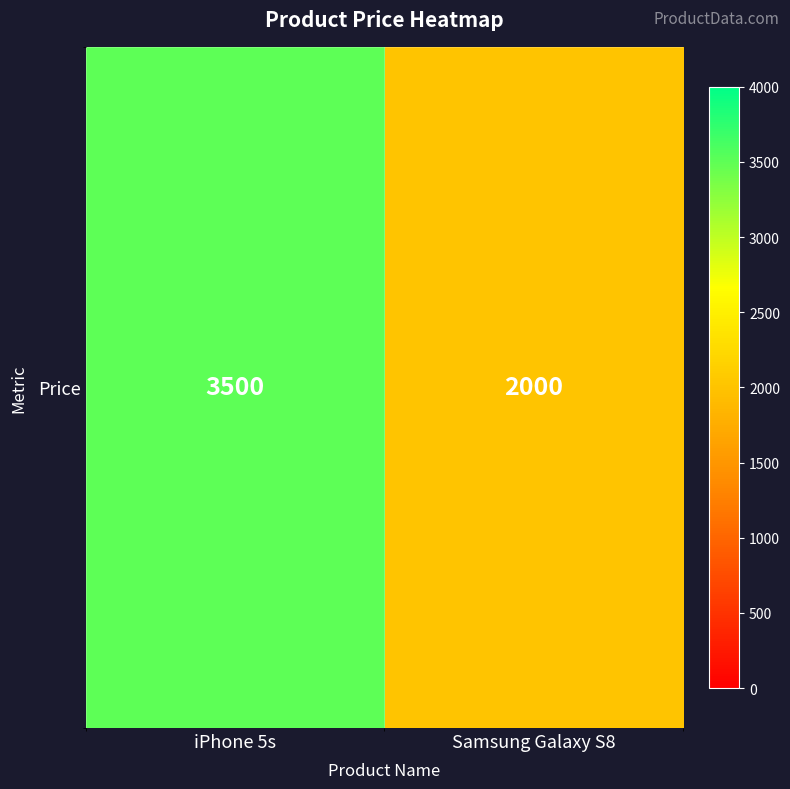

What is the sum of all values?

5500